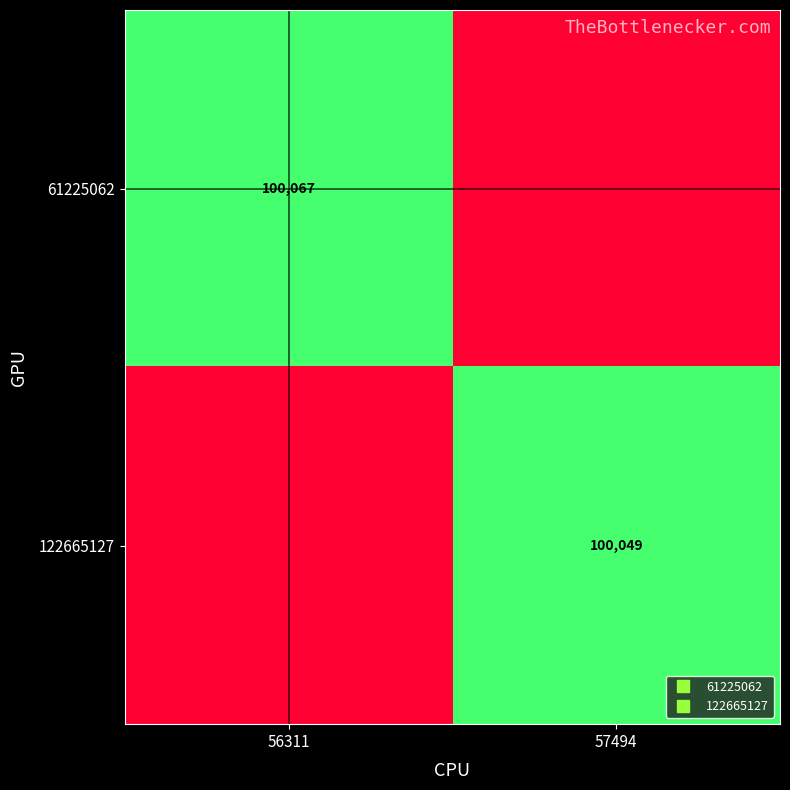

True or false: 61225062 has a value of 100067 at 56311.

True